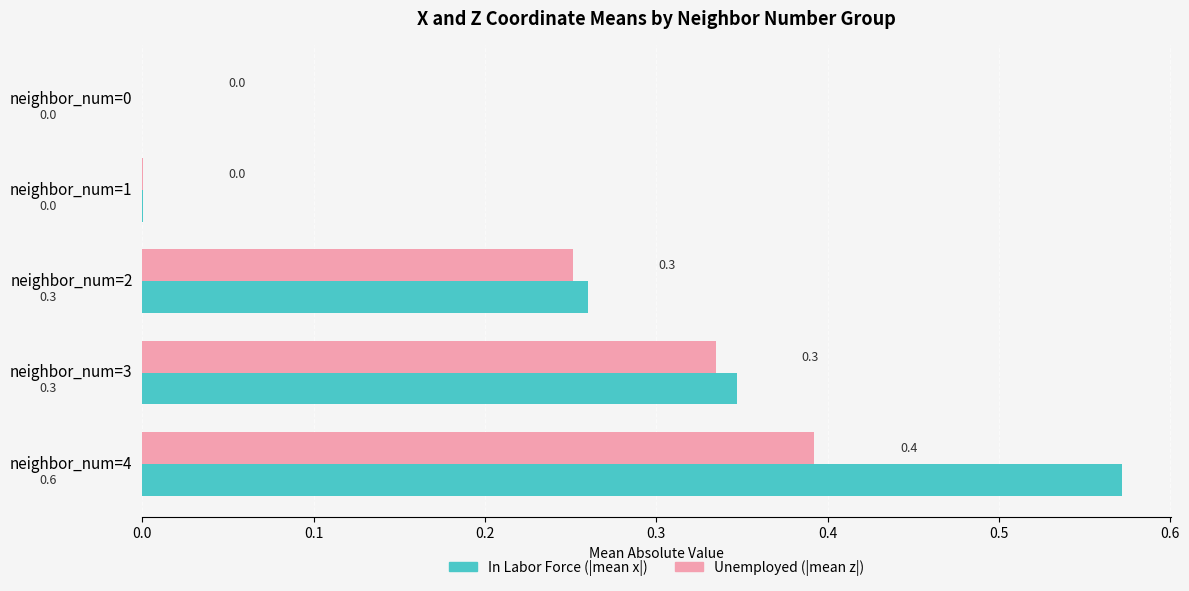

What is the total value across all series at neighbor_num=4?

1.0